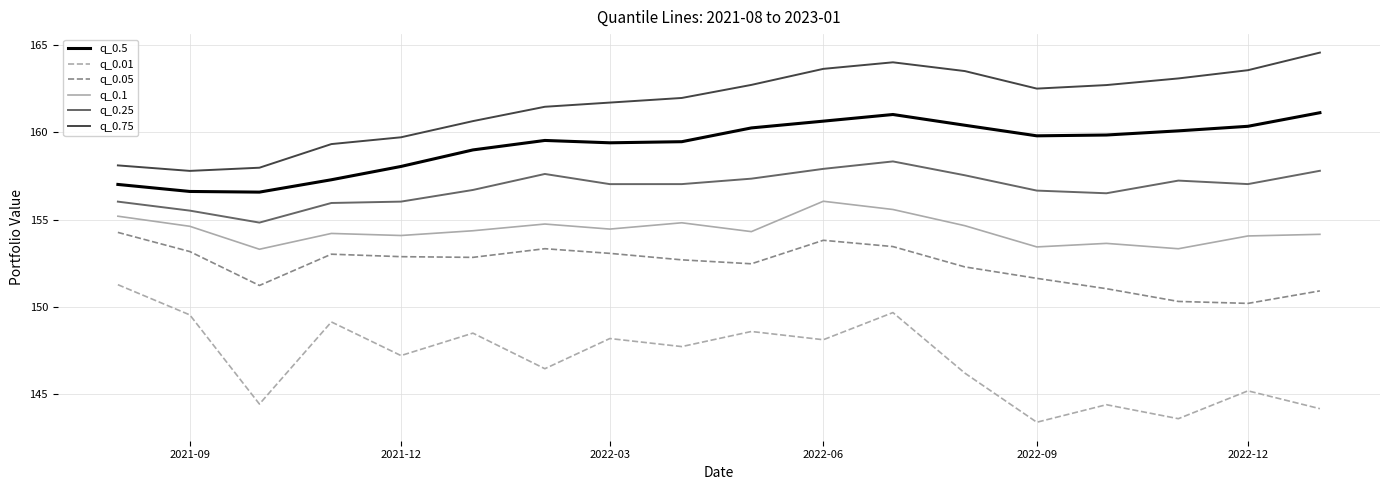

What is the greatest value displayed?

164.6